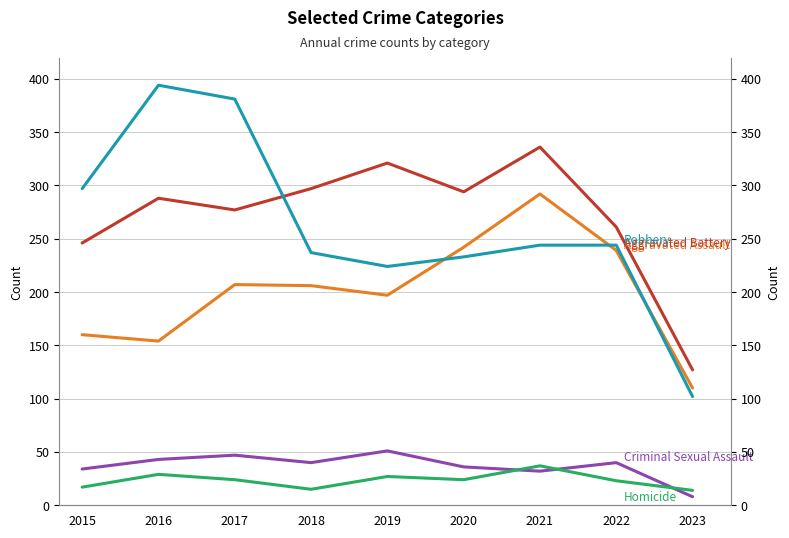

What is the value of the Criminal Sexual Assault point at the 1st from the left?

34